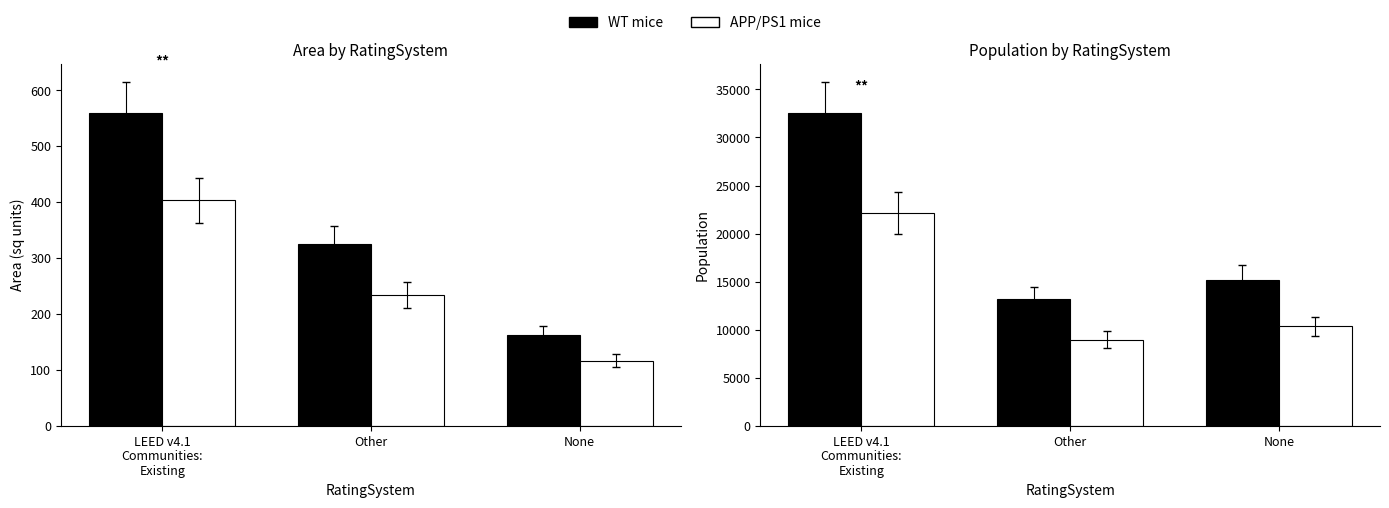

Count the WT mice (Area) values in the range 162 to 560.

3